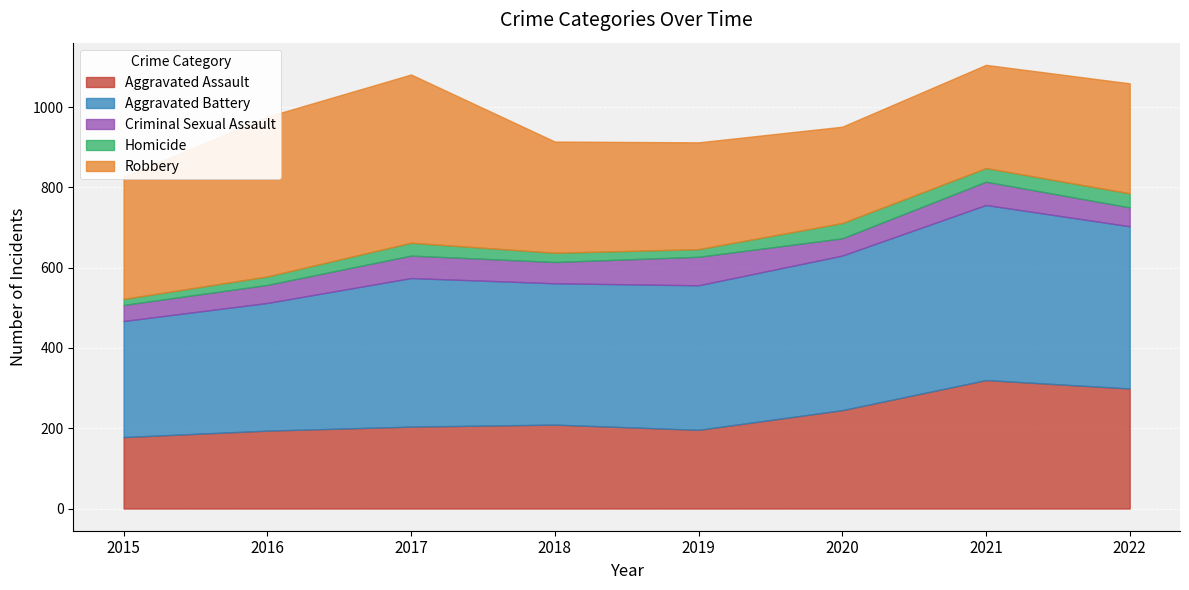

What is the difference between the Robbery values at 2020 and 2019?

26